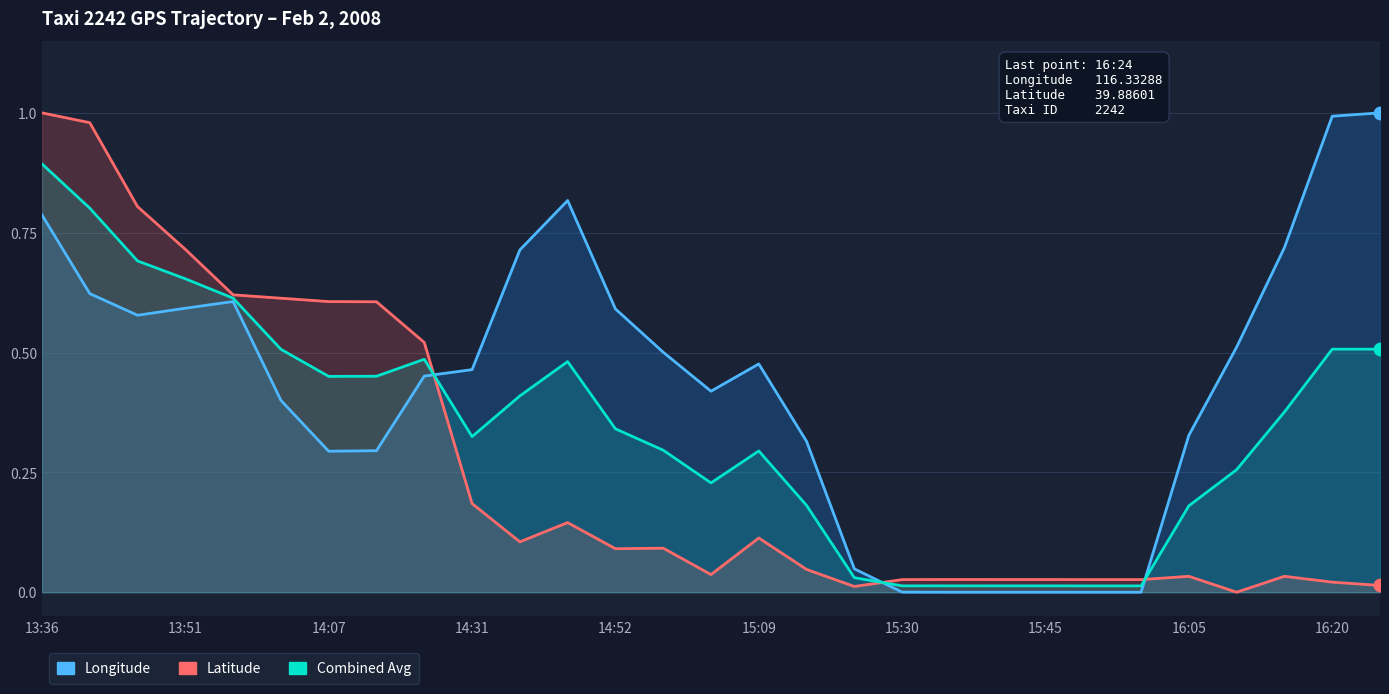

Is the value of Latitude at 11 greater than the value of Longitude at 17?

Yes